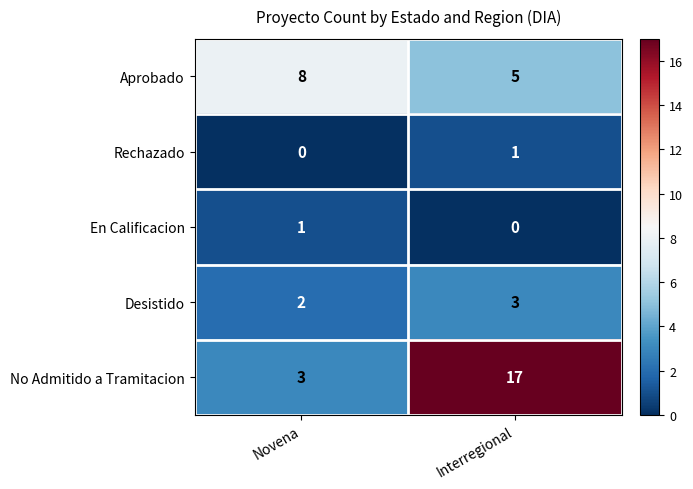

At which category is the sum across all series the highest?

Interregional